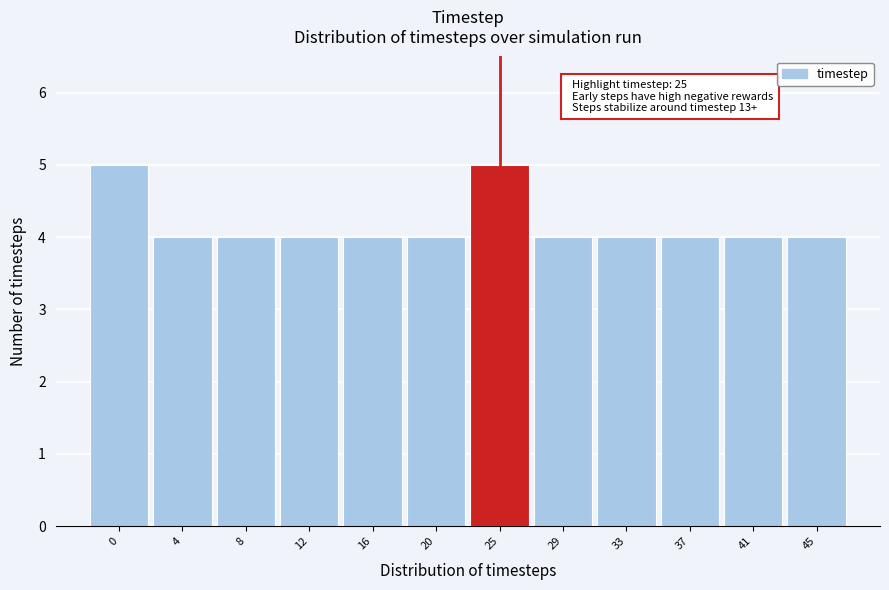

Reading left to right, list all the values displayed in this chart.

0=5	4=4	8=4	12=4	16=4	20=4	25=5	29=4	33=4	37=4	41=4	45=4